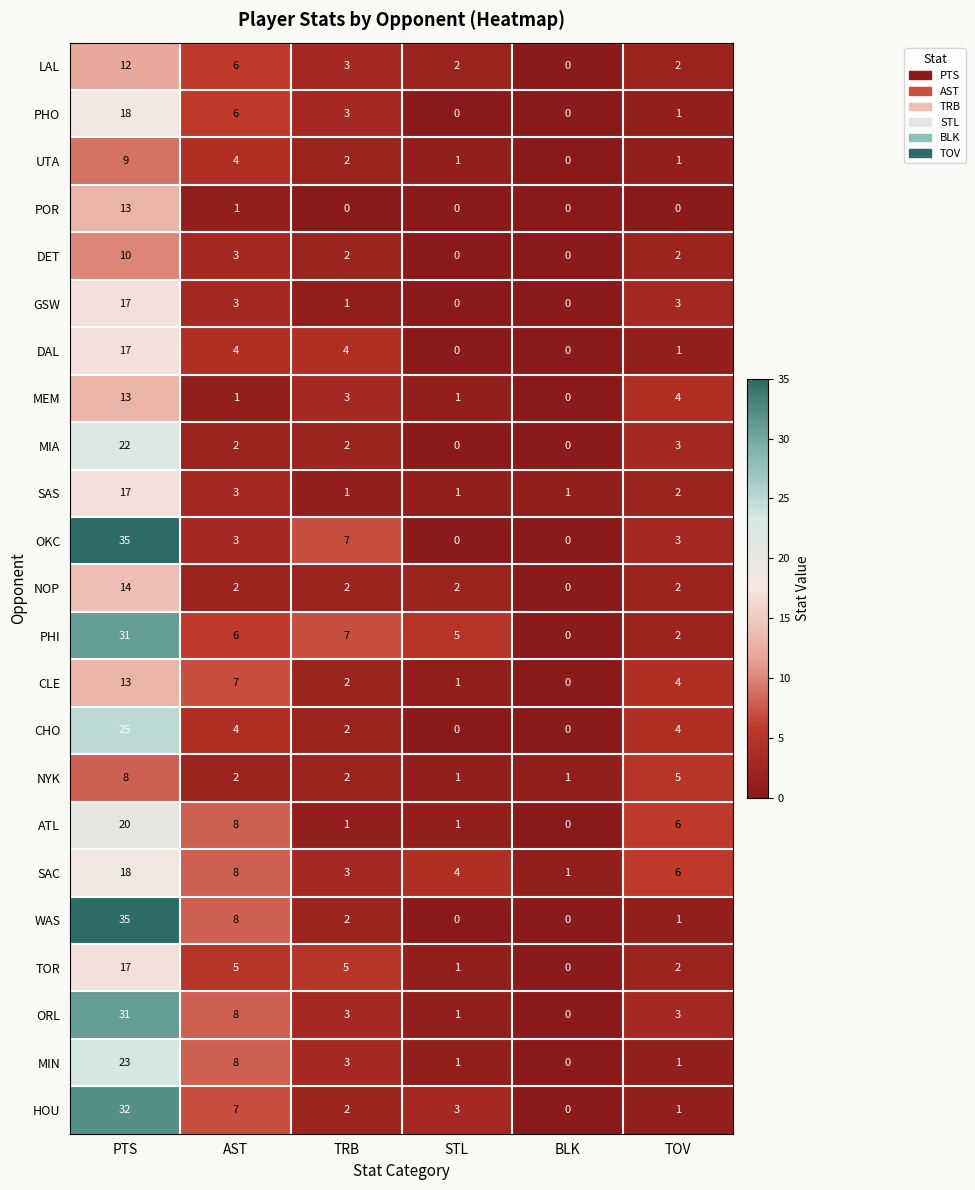

What is the spread (max minus min) of values at AST?

7